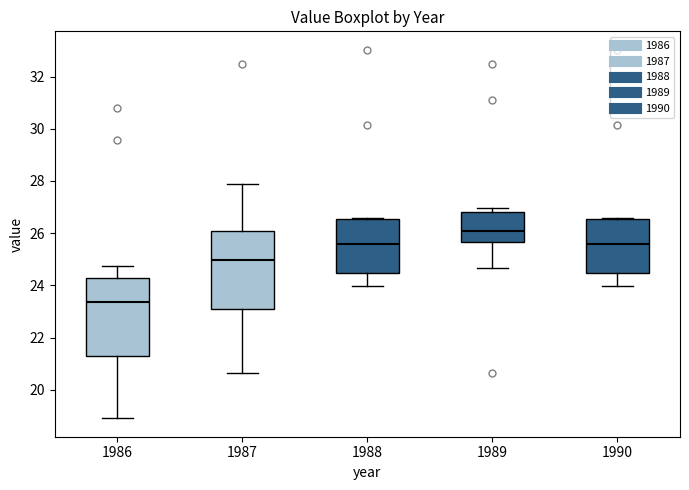

Reading left to right, read every box against the y-axis: the position of its median line, the range the box covers, and the ends of its whiskers. The values are not printed on the chart, so give them approximately, as read against the axis.

1986: median 23.4, box 21.2 to 24.2, whiskers 19.0 to 24.8
1987: median 25.0, box 23.0 to 26.0, whiskers 20.6 to 27.8
1988: median 25.6, box 24.4 to 26.6, whiskers 24.0 to 26.6
1989: median 26.0, box 25.6 to 26.8, whiskers 24.6 to 27.0
1990: median 25.6, box 24.4 to 26.6, whiskers 24.0 to 26.6